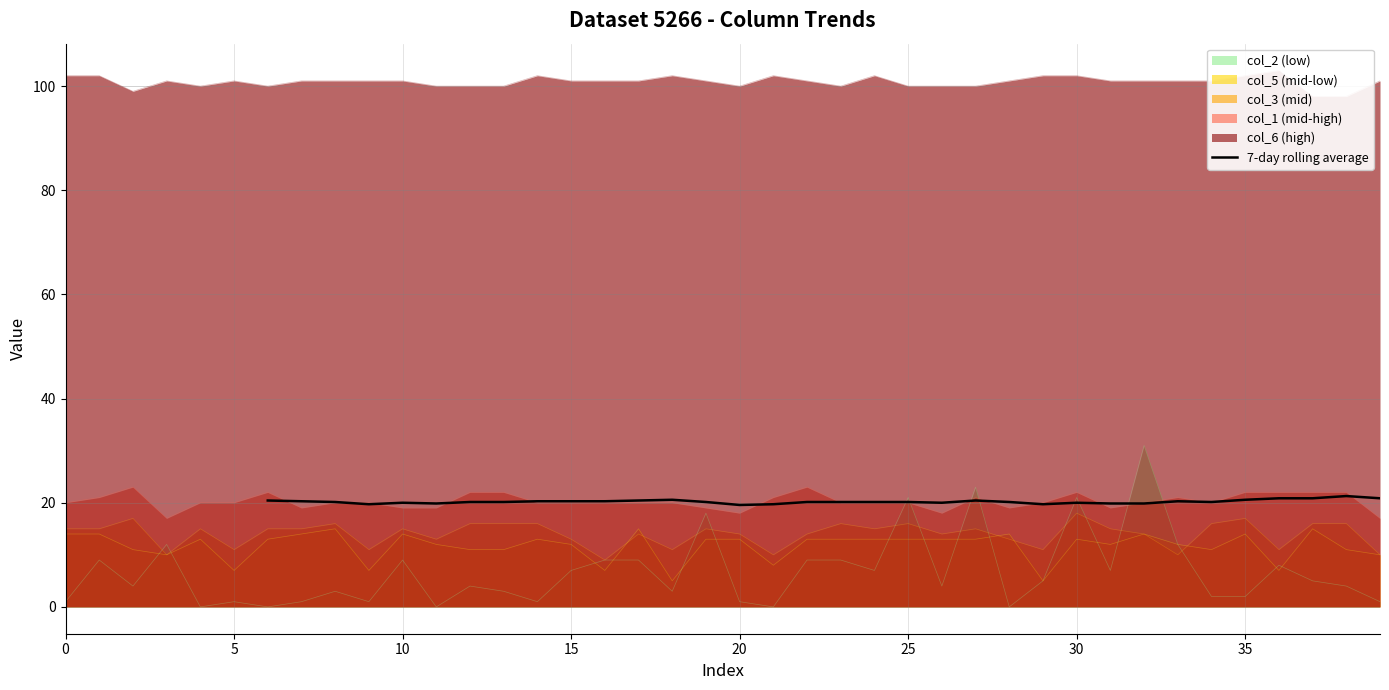

What is the maximum value for 7-day rolling average?

21.3